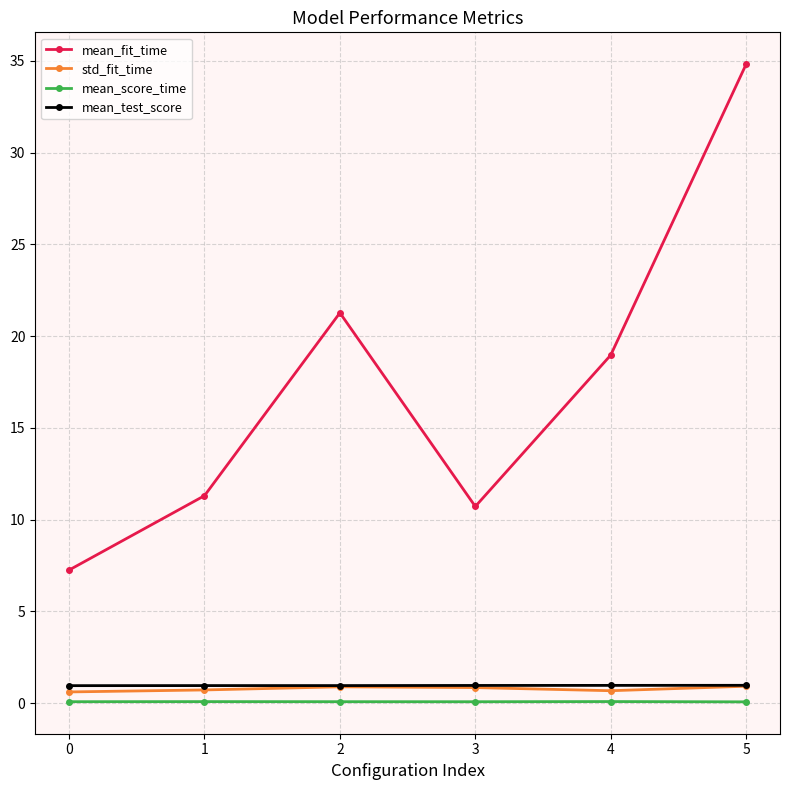

What is the sum of all mean_score_time values?

0.5